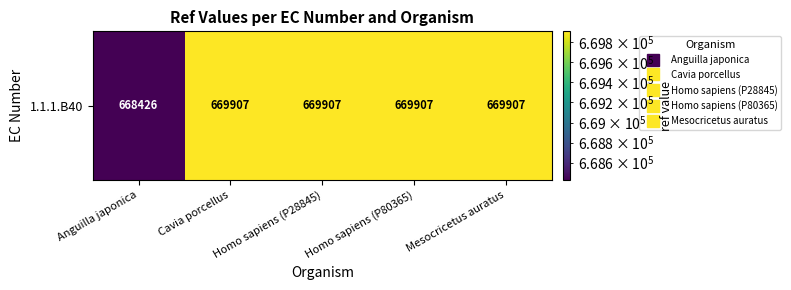

List the labels in order of value, largest first.

Cavia porcellus, Homo sapiens (P28845), Homo sapiens (P80365), Mesocricetus auratus, Anguilla japonica